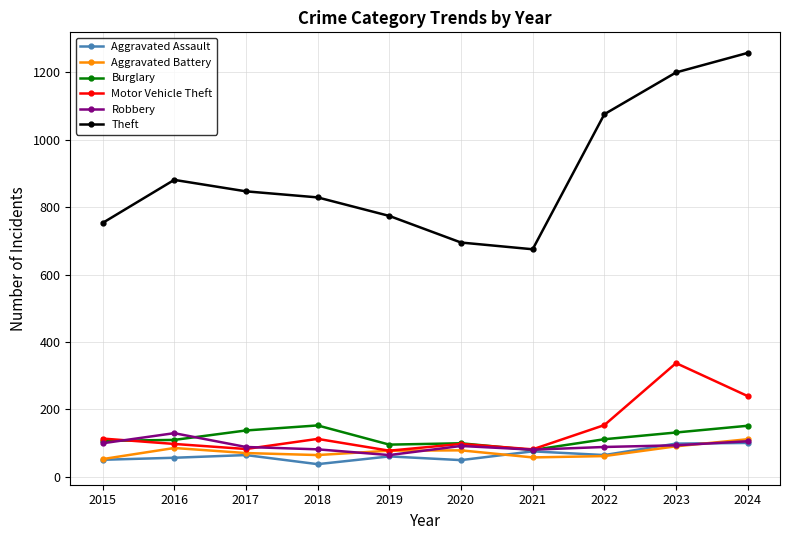

What is the value of the Aggravated Battery point at the 10th from the left?

111